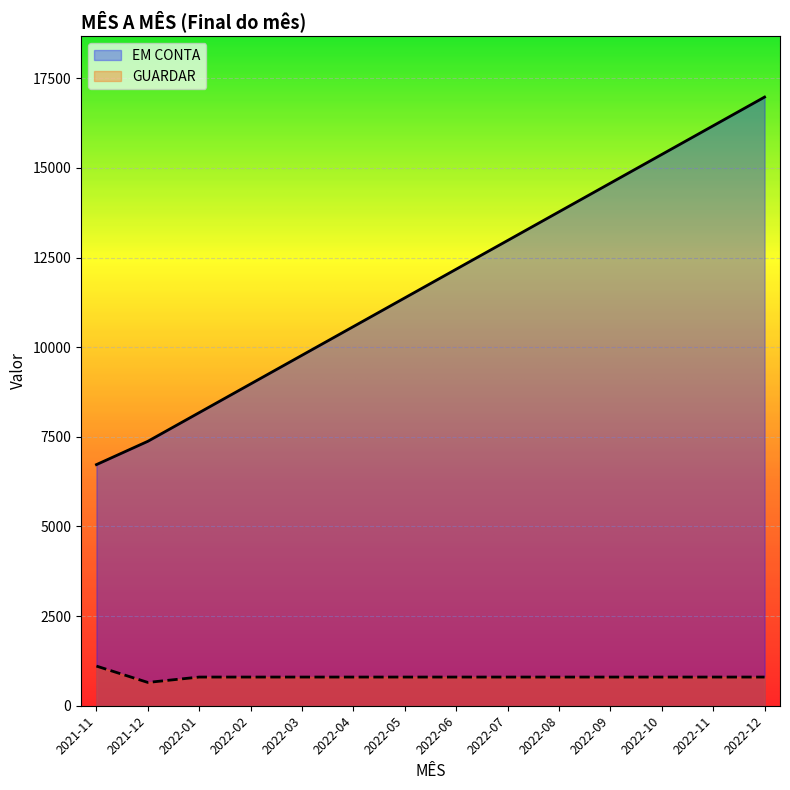

Reading left to right, transcribe all the data shown in this chart.

EM CONTA: 6725	7375	8175	8975	9775	10575	11375	12175	12975	13775	14575	15375	16175	16975
GUARDAR: 1106	650	800	800	800	800	800	800	800	800	800	800	800	800